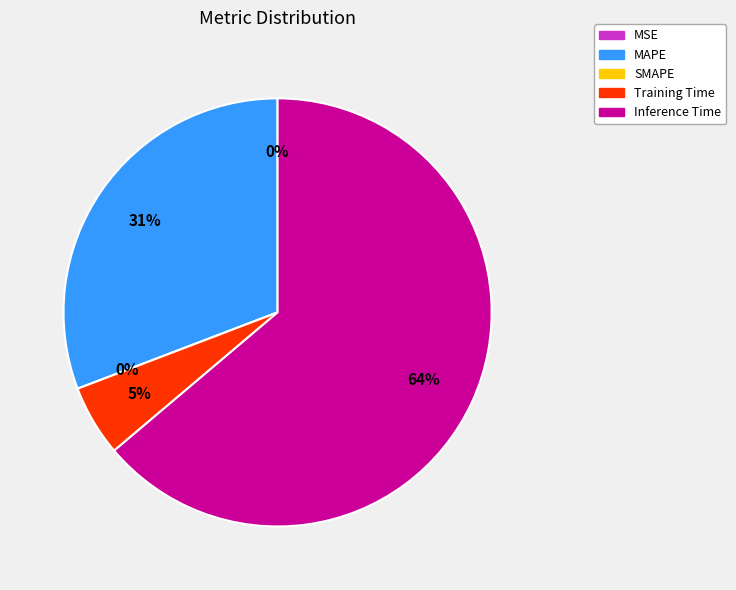

Between Training Time and SMAPE, which is larger?

Training Time